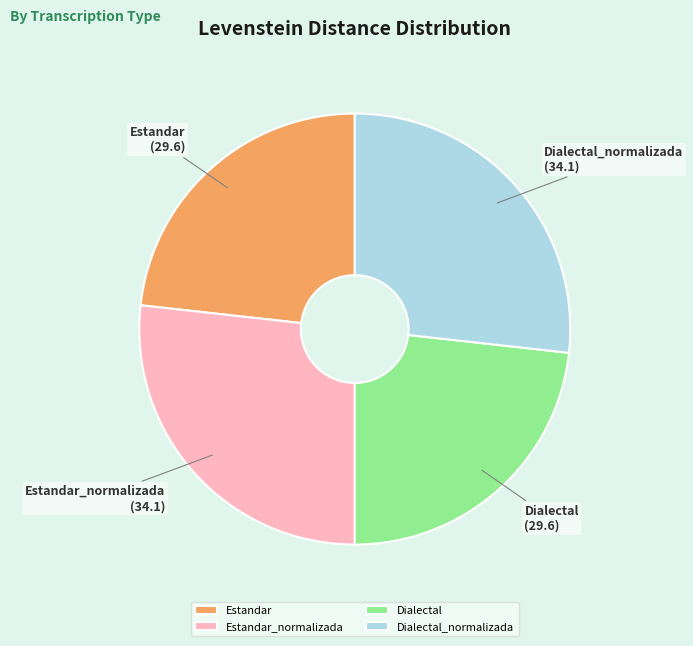

How many slices are in this pie chart?

4